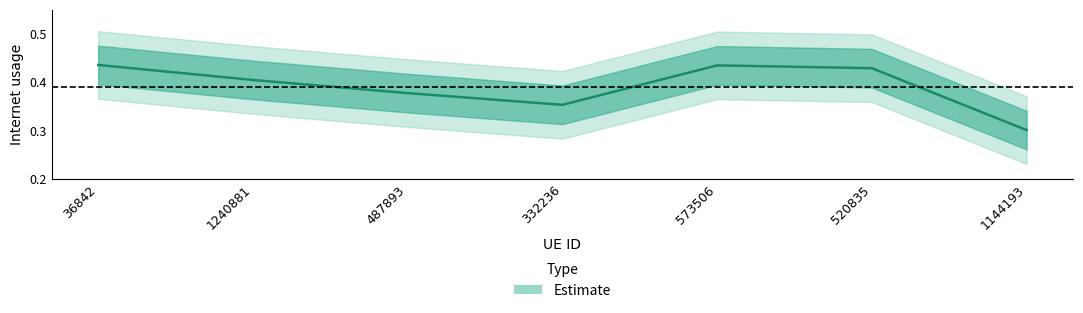

Is this an area chart (filled region under the line)?

No